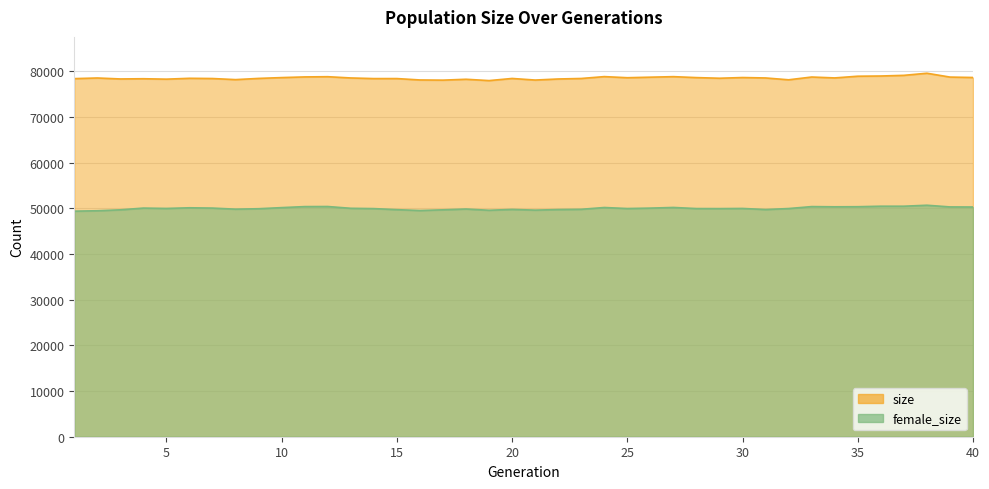

The size series shows 78863 at 24. True or false?

True